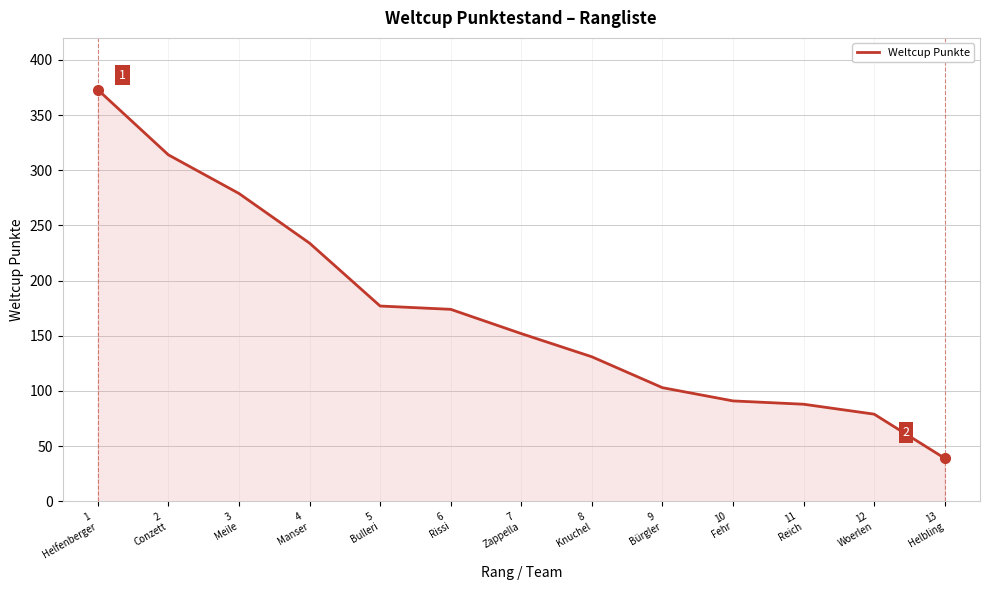

At which label does the data first exceed 152?

1
Helfenberger